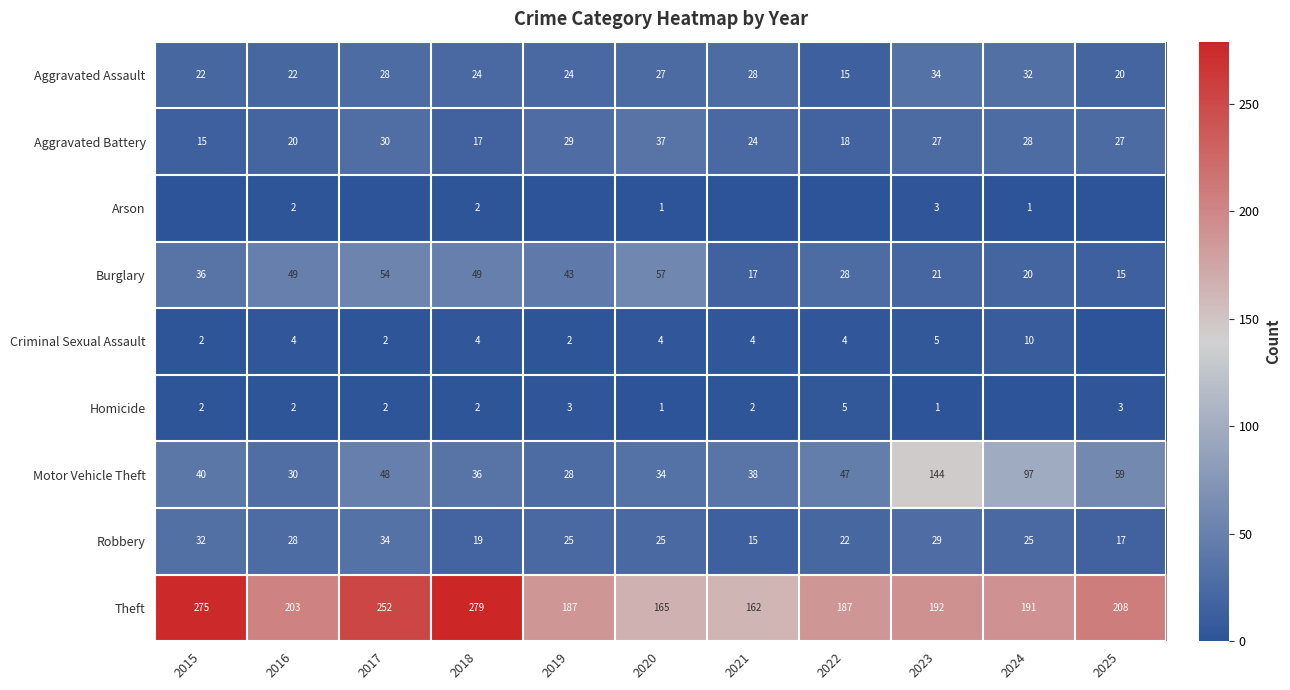

At which label does Aggravated Battery reach its peak?

2020